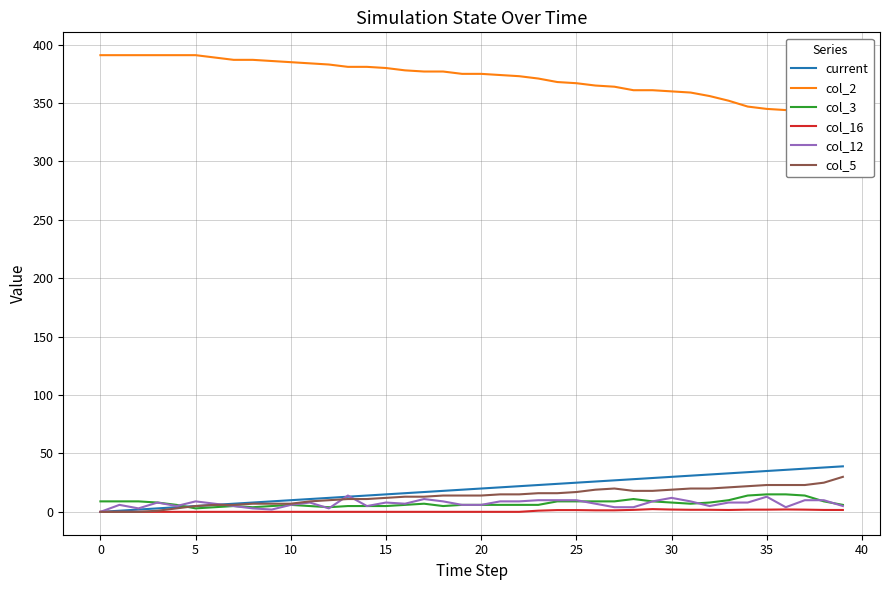

True or false: col_12 has a value of 6.0 at 10.

True